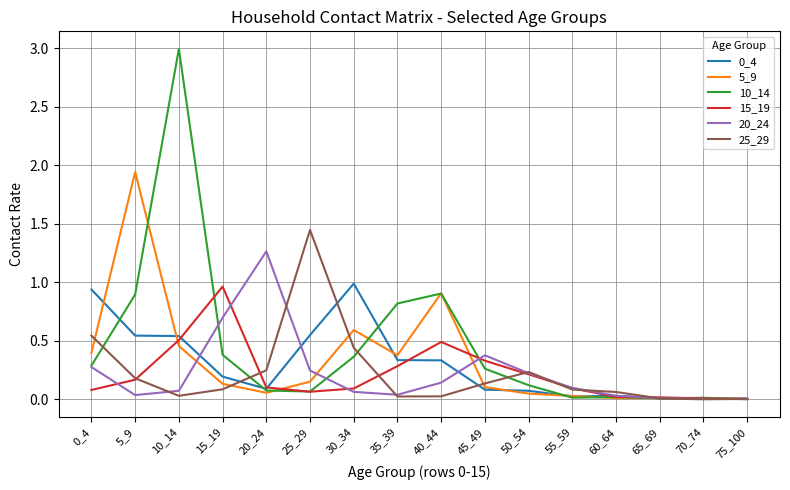

The 25_29 series shows 0.0 at 35_39. True or false?

True